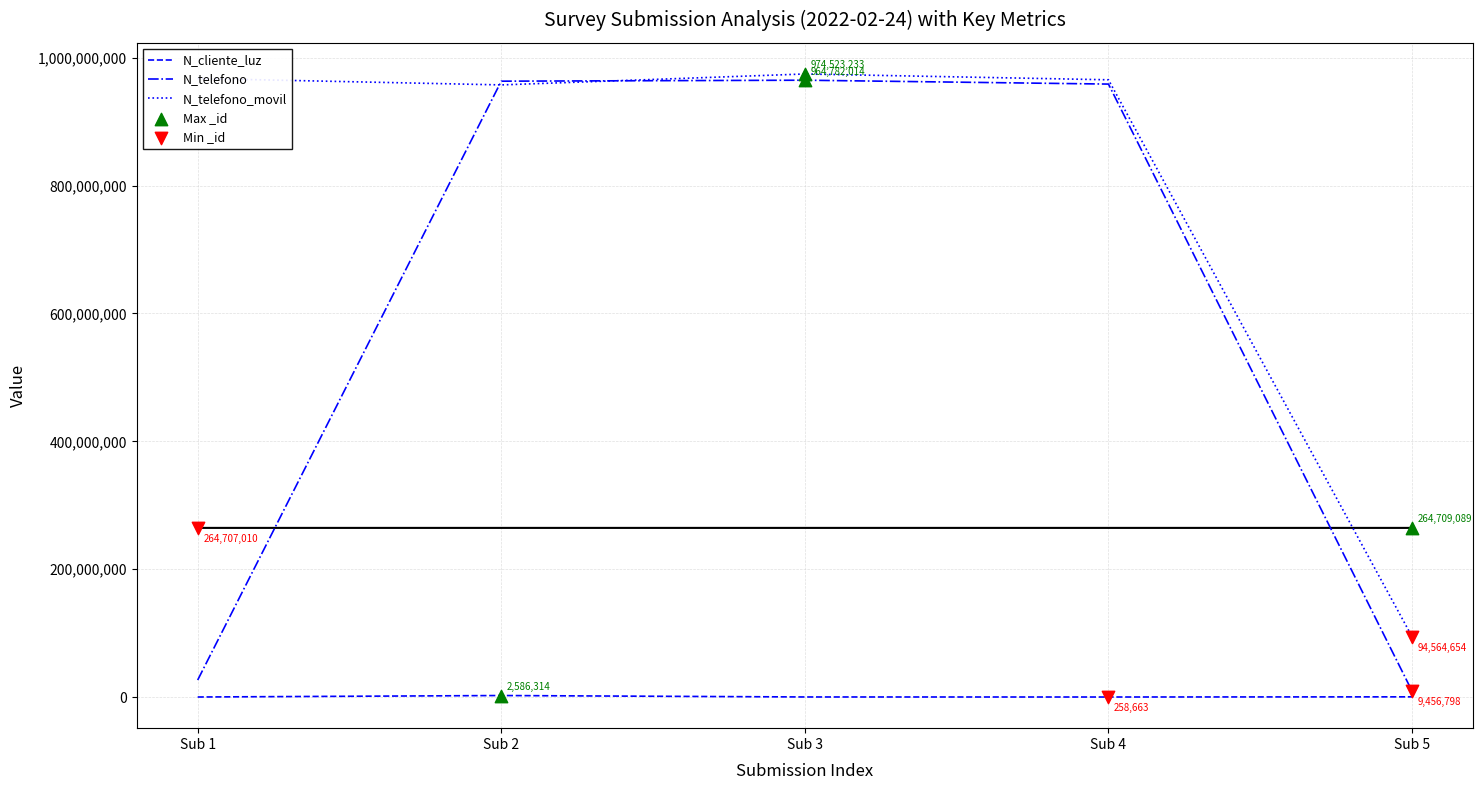

Which series has the largest total across all categories?

N_telefono_movil